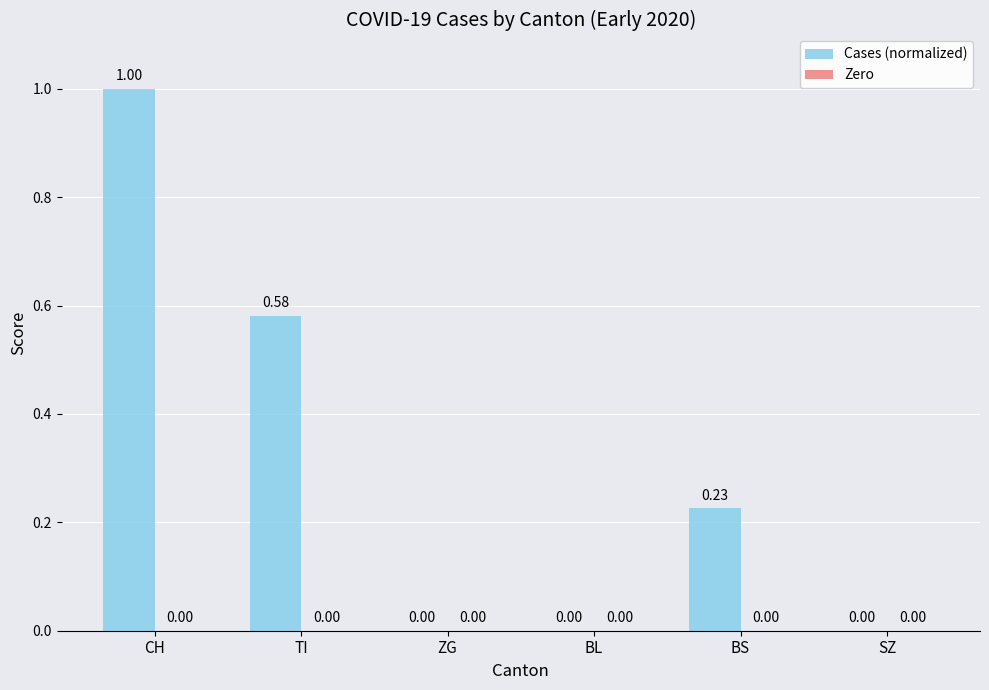

At which category does the chart reach its peak across all series?

CH